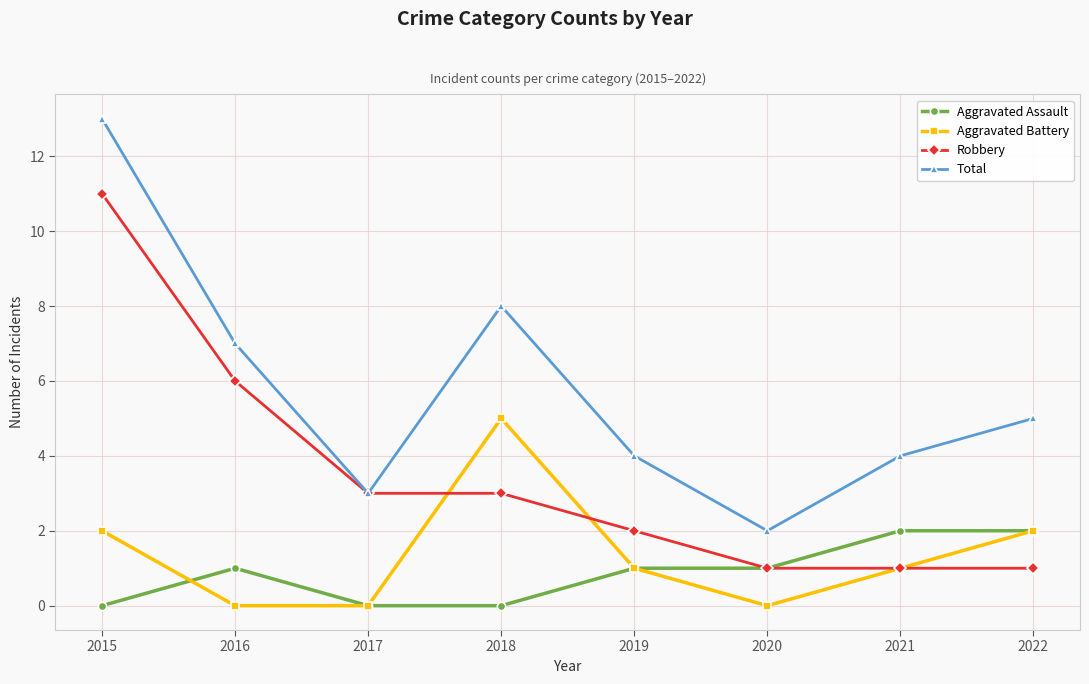

At 2015, list the series in order from largest to smallest.

Total, Robbery, Aggravated Battery, Aggravated Assault